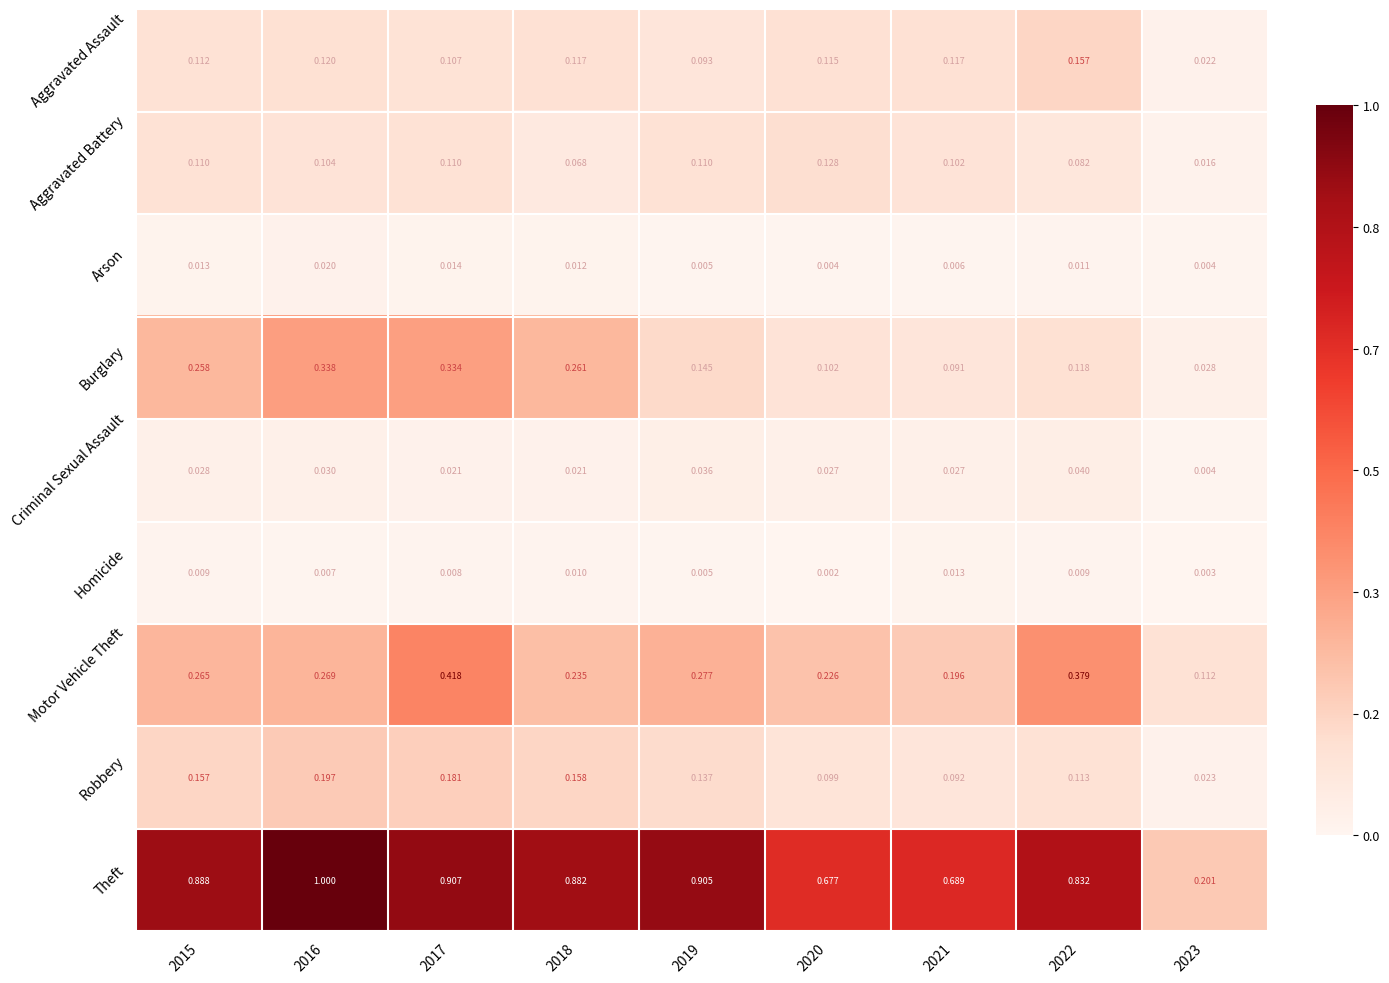

Rank the series by their maximum value, from lowest to highest.

Homicide, Arson, Criminal Sexual Assault, Aggravated Battery, Aggravated Assault, Robbery, Burglary, Motor Vehicle Theft, Theft